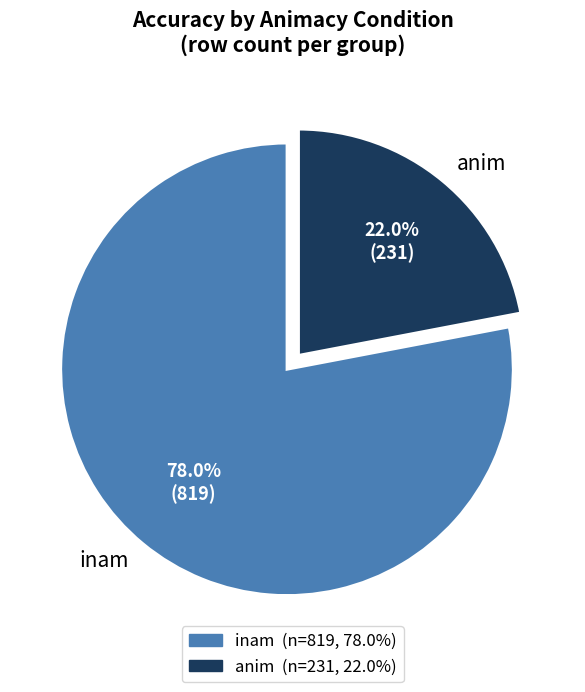

Is it true that anim is 63% of the pie?

False